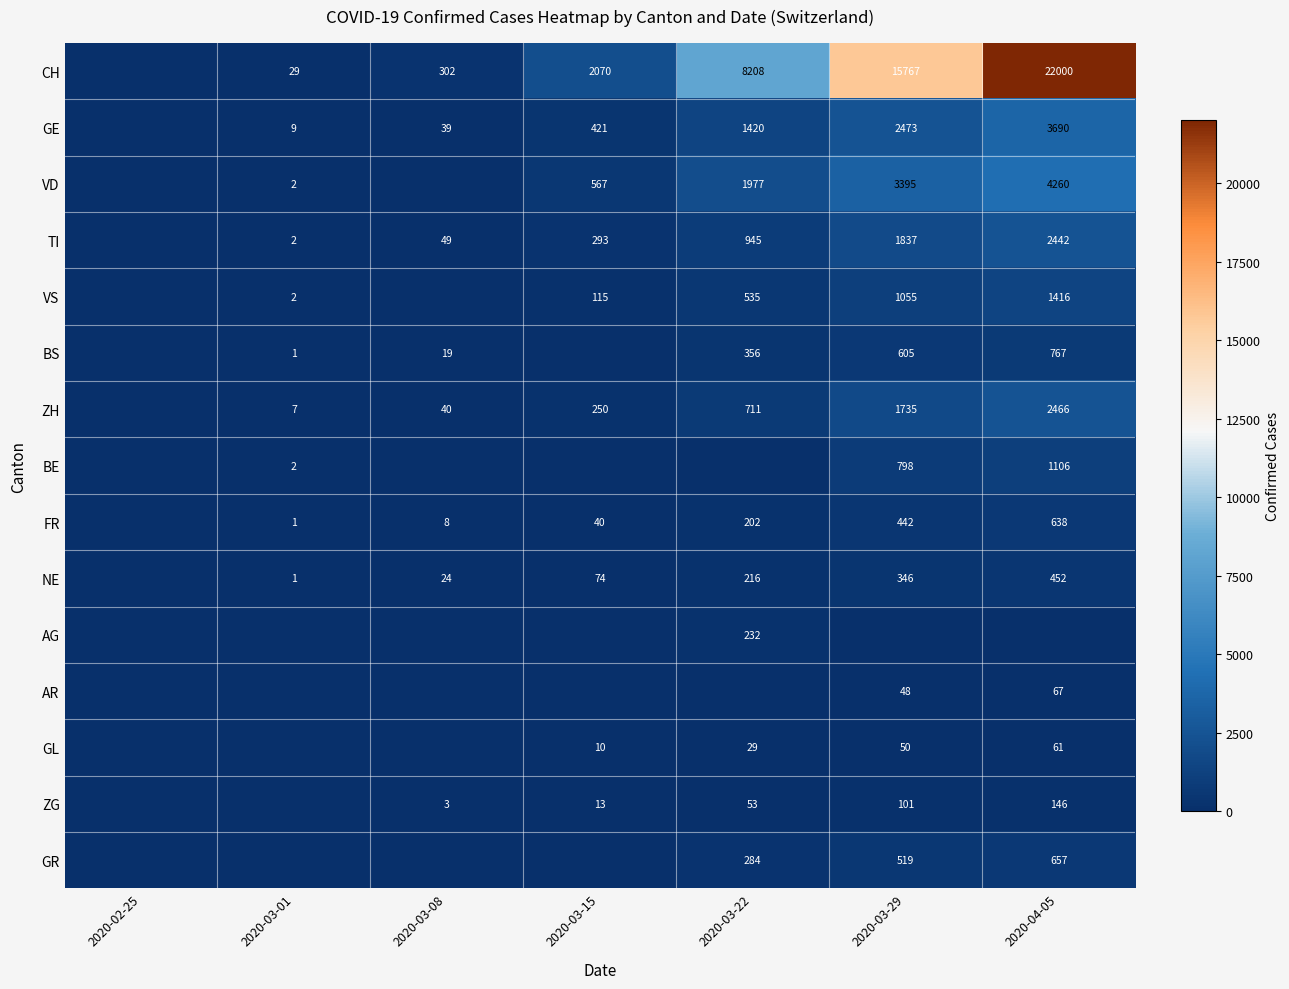

The value of TI at 2020-03-29 is 1837. True or false?

True